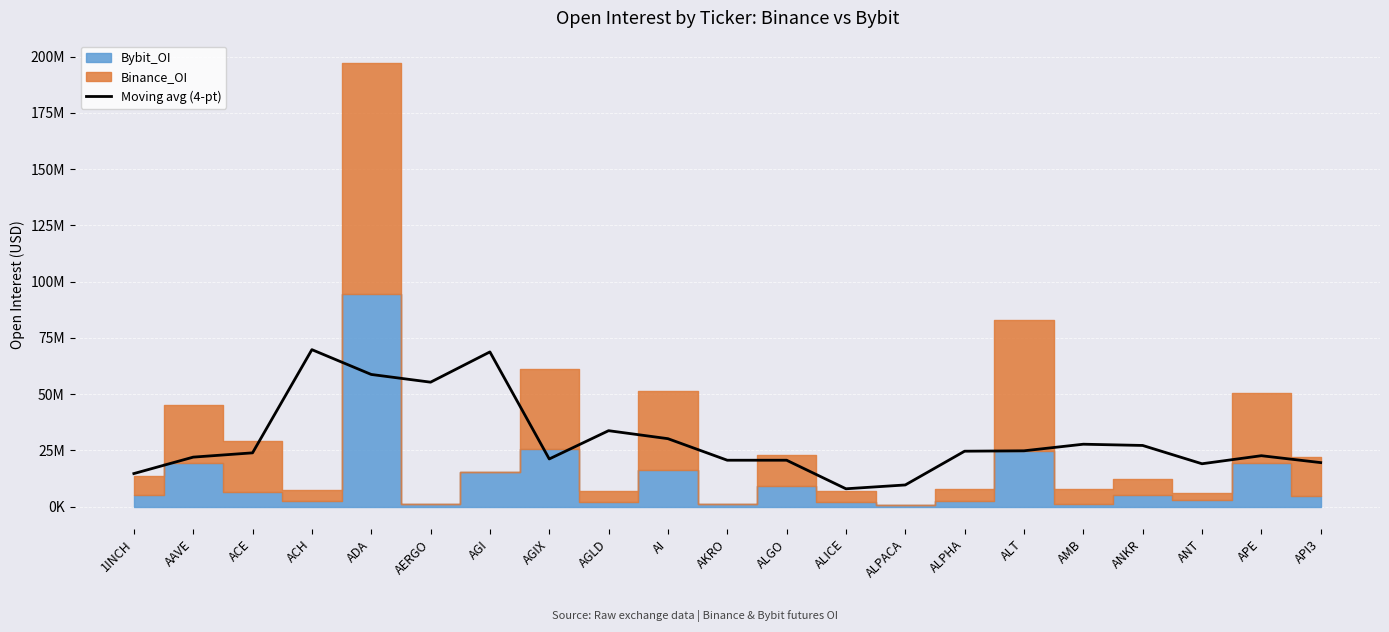

What is the sum of all values?

623588527.0